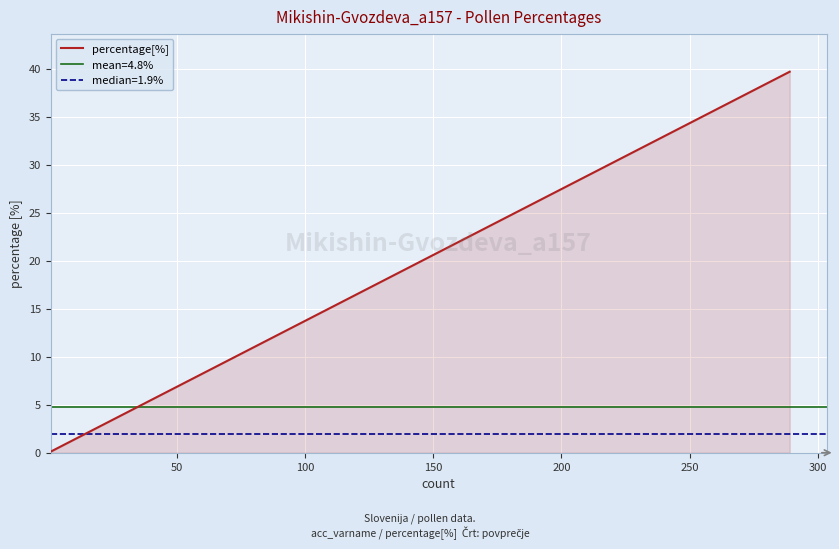

Count the number of values greater than 1.

11